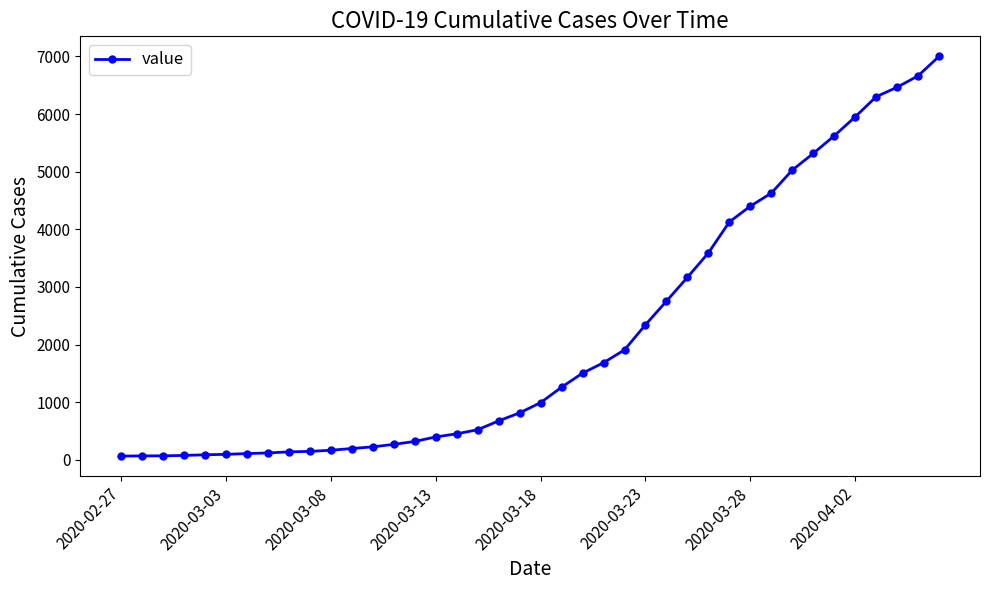

What is the sum of all values?

85719